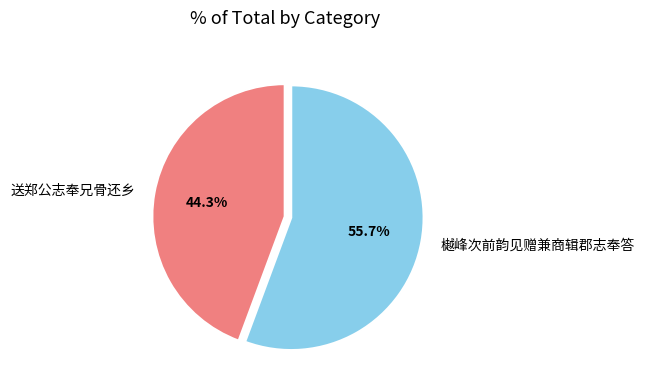

What is the majority slice?

樾峰次前韵见赠兼商辑郡志奉答